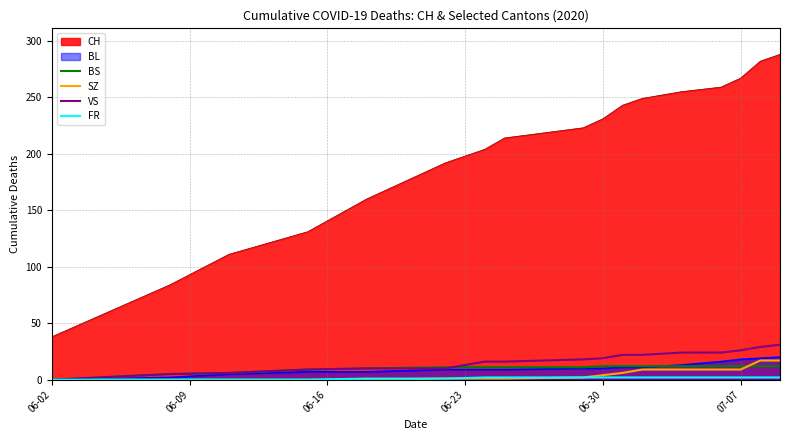

Which series has the largest range (max minus min)?

CH